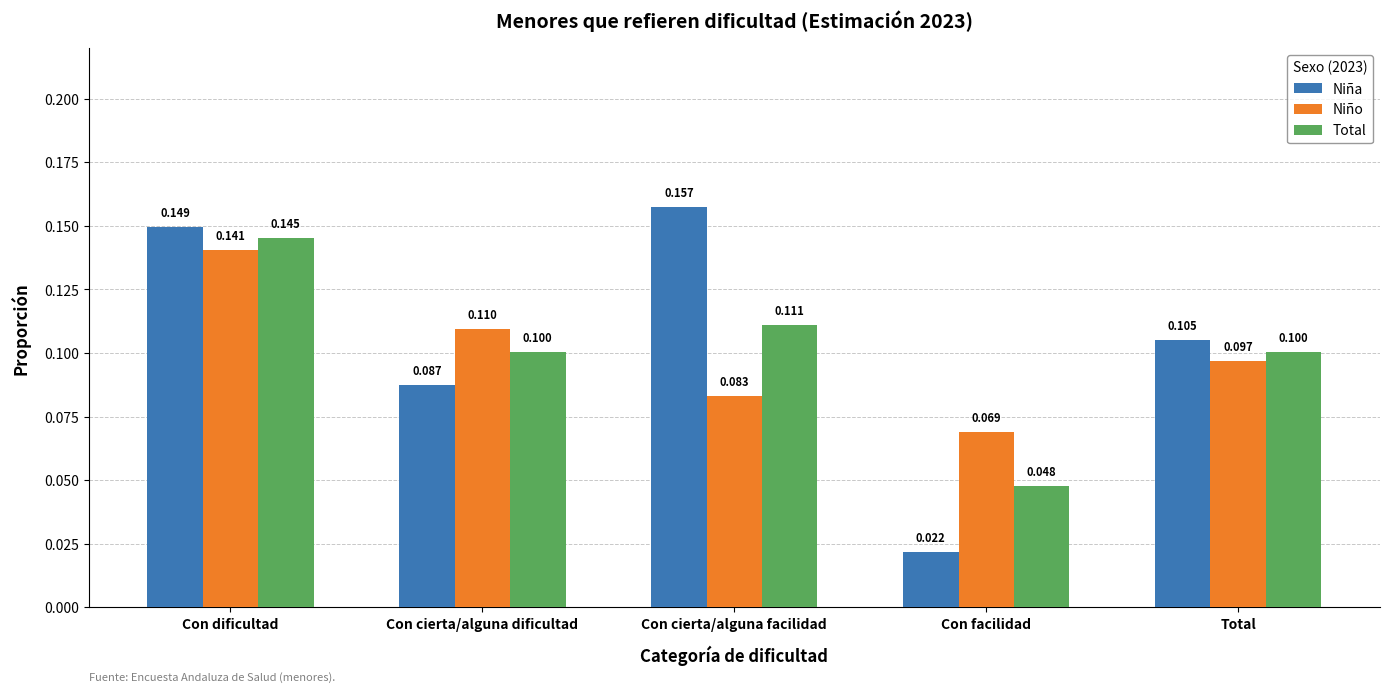

Rank the series by their average value, from lowest to highest.

Niño, Total, Niña